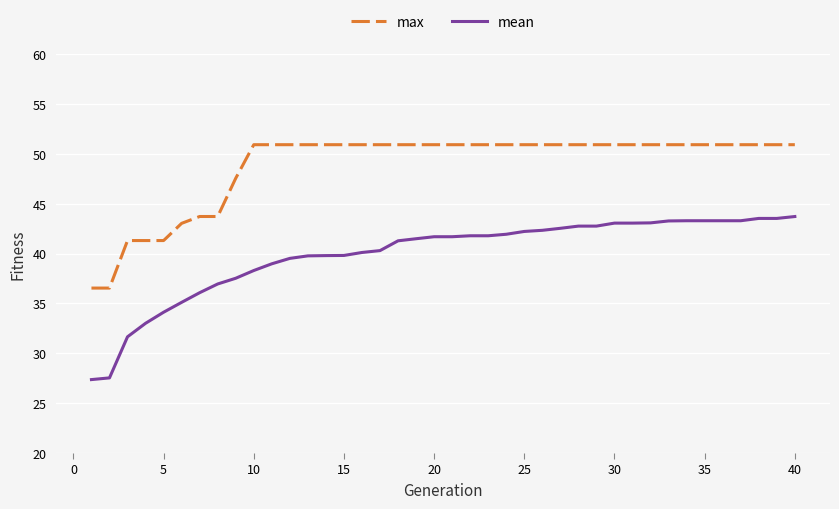

Which series has the widest spread of values?

mean